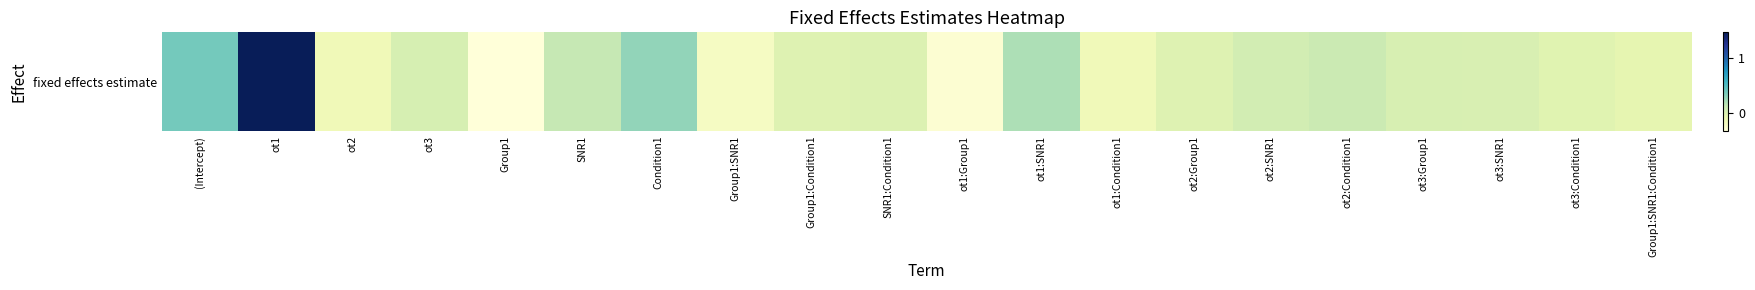

Rank the categories by value from lowest to highest.

Group1, ot1:Group1, Group1:SNR1, ot1:Condition1, ot2, Group1:SNR1:Condition1, ot3:Condition1, Group1:Condition1, ot2:Group1, SNR1:Condition1, ot3:SNR1, ot3:Group1, ot3, ot2:SNR1, ot2:Condition1, SNR1, ot1:SNR1, Condition1, (Intercept), ot1